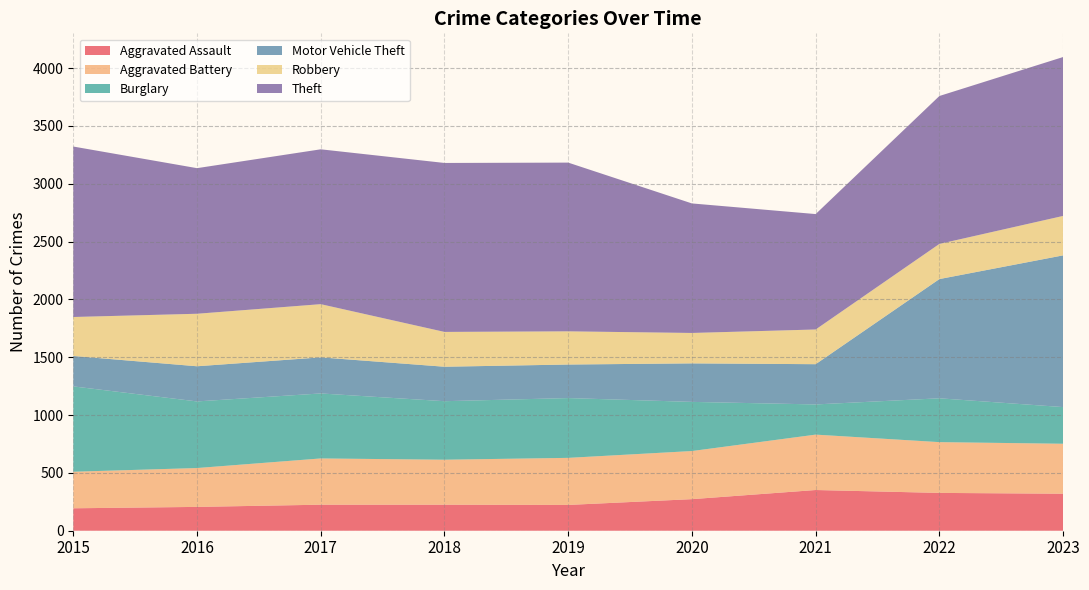

Reading left to right, what are all the values shown in this chart?

Aggravated Assault: 194	206	225	225	223	273	352	327	320
Aggravated Battery: 316	336	400	389	407	416	479	439	432
Burglary: 738	576	562	506	517	425	261	379	317
Motor Vehicle Theft: 263	304	312	298	290	333	348	1031	1312
Robbery: 337	454	460	301	287	263	300	304	341
Theft: 1474	1259	1339	1461	1459	1120	998	1279	1374